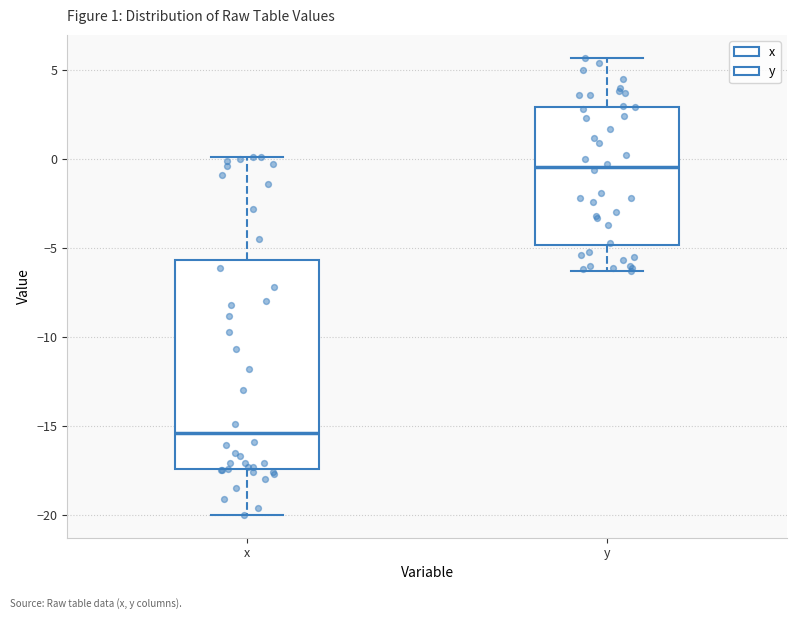

Comparing the boxes themselves (not the whiskers), which one is the tallest?

x